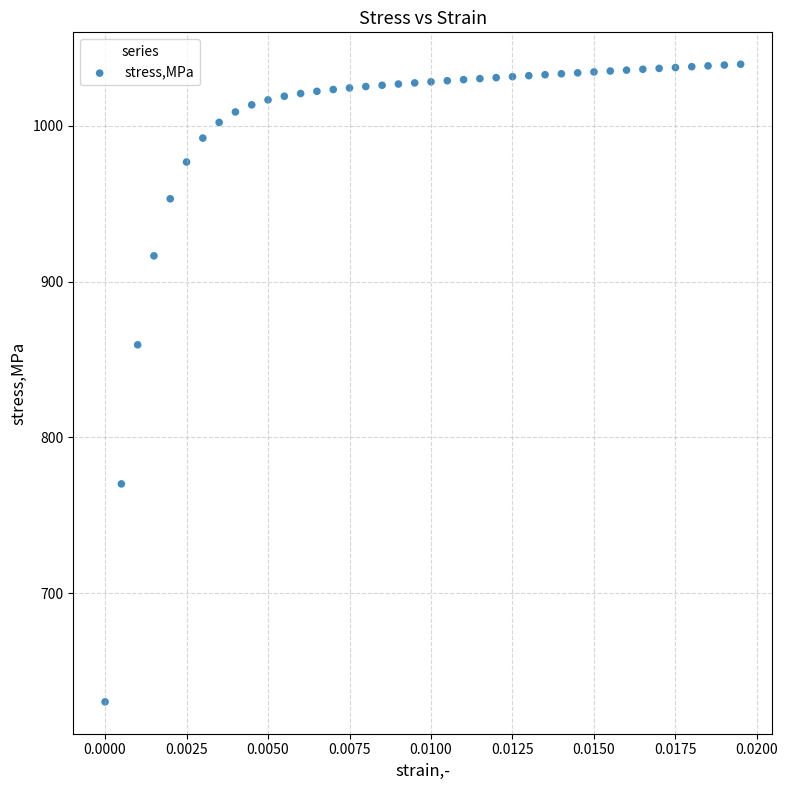

What Y value in the scatter plot is closest to 834?

859.5